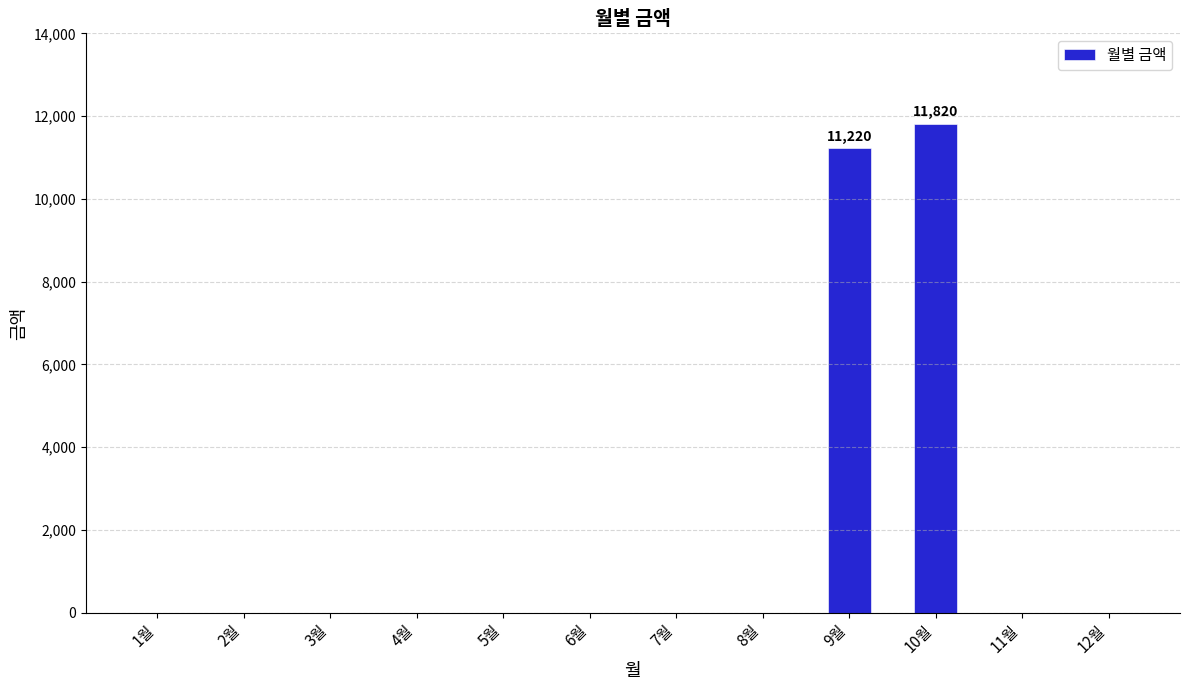

Reading right to left, transcribe all the data shown in this chart.

12월=0	11월=0	10월=11820	9월=11220	8월=0	7월=0	6월=0	5월=0	4월=0	3월=0	2월=0	1월=0